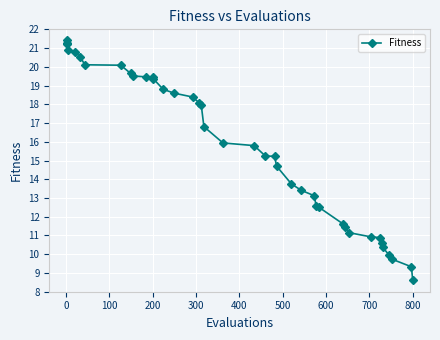

What is the greatest value displayed?

21.4